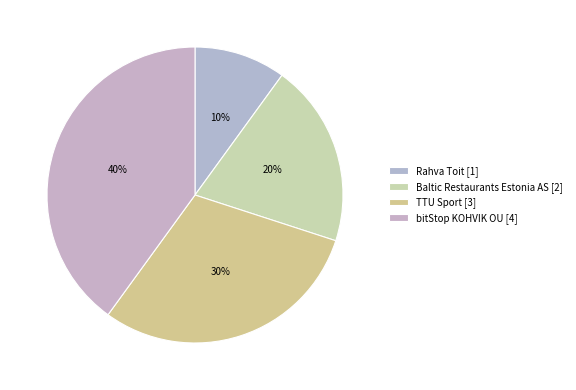

The Rahva Toit slice represents 2% of the pie. True or false?

False